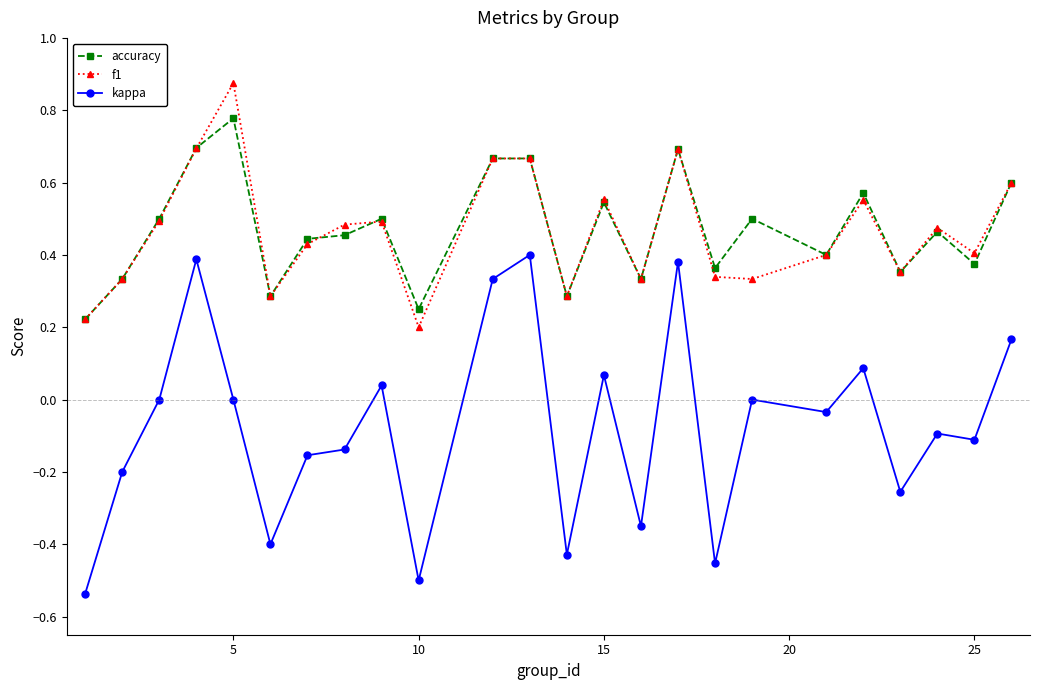

Which series has the widest spread of values?

kappa